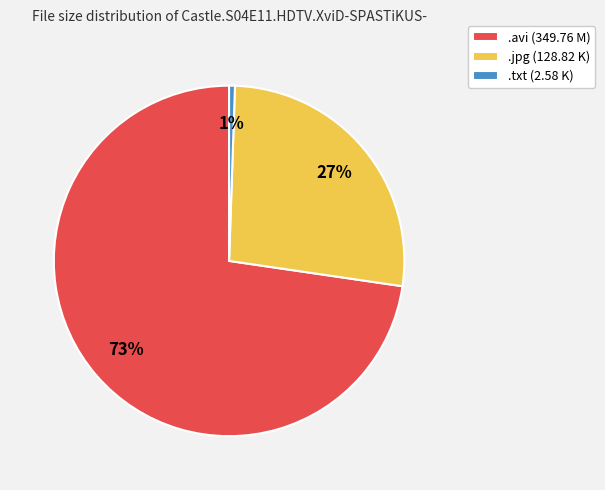

Count the number of slices in the pie.

3